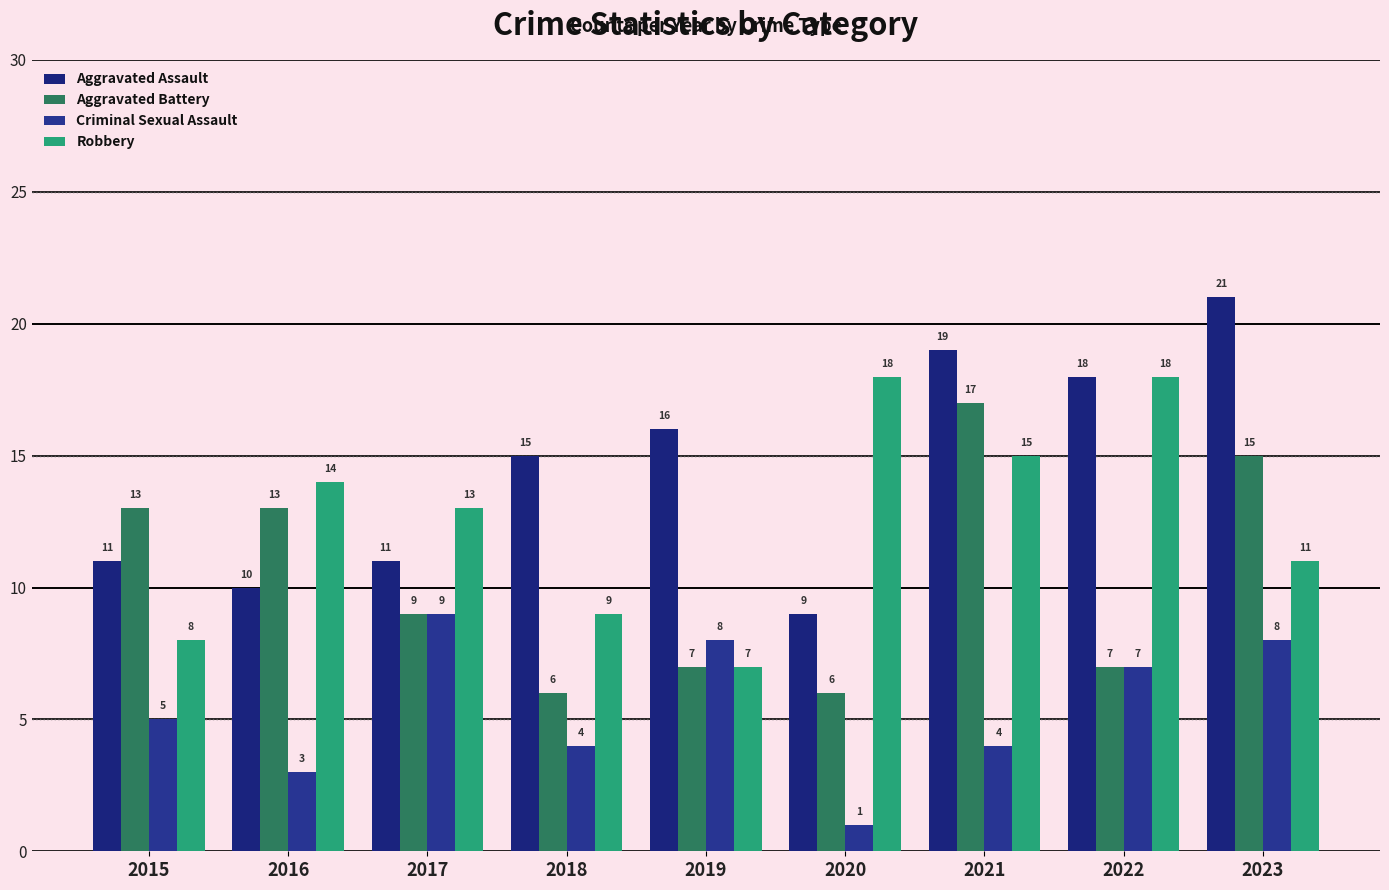

Reading left to right, extract all data points from this chart.

Aggravated Assault: 2015=11	2016=10	2017=11	2018=15	2019=16	2020=9	2021=19	2022=18	2023=21
Aggravated Battery: 2015=13	2016=13	2017=9	2018=6	2019=7	2020=6	2021=17	2022=7	2023=15
Criminal Sexual Assault: 2015=5	2016=3	2017=9	2018=4	2019=8	2020=1	2021=4	2022=7	2023=8
Robbery: 2015=8	2016=14	2017=13	2018=9	2019=7	2020=18	2021=15	2022=18	2023=11